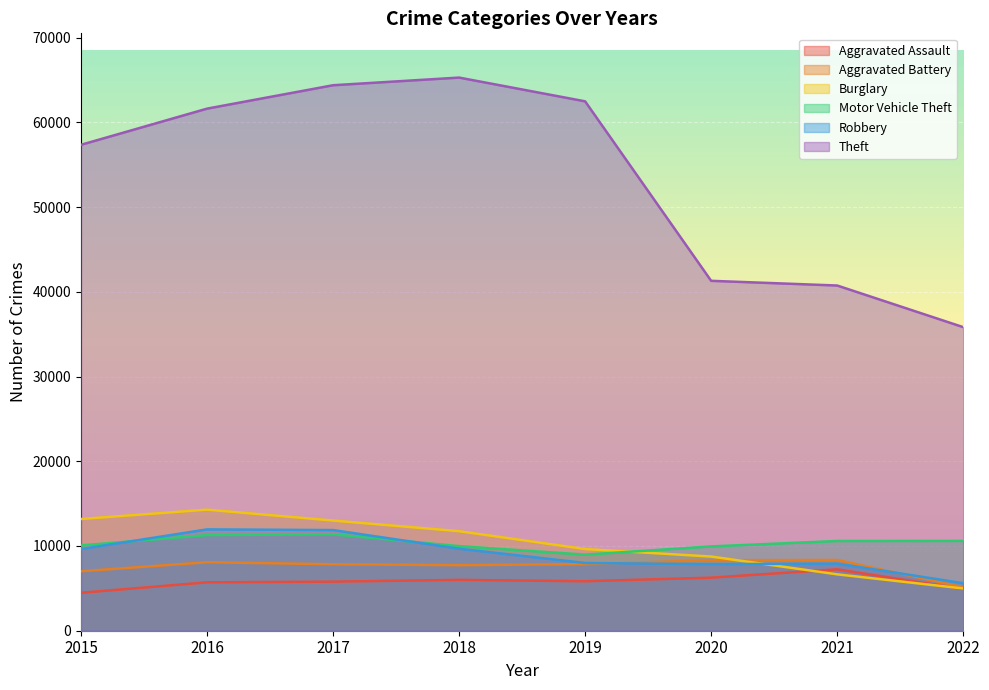

What is the greatest value displayed?

65282